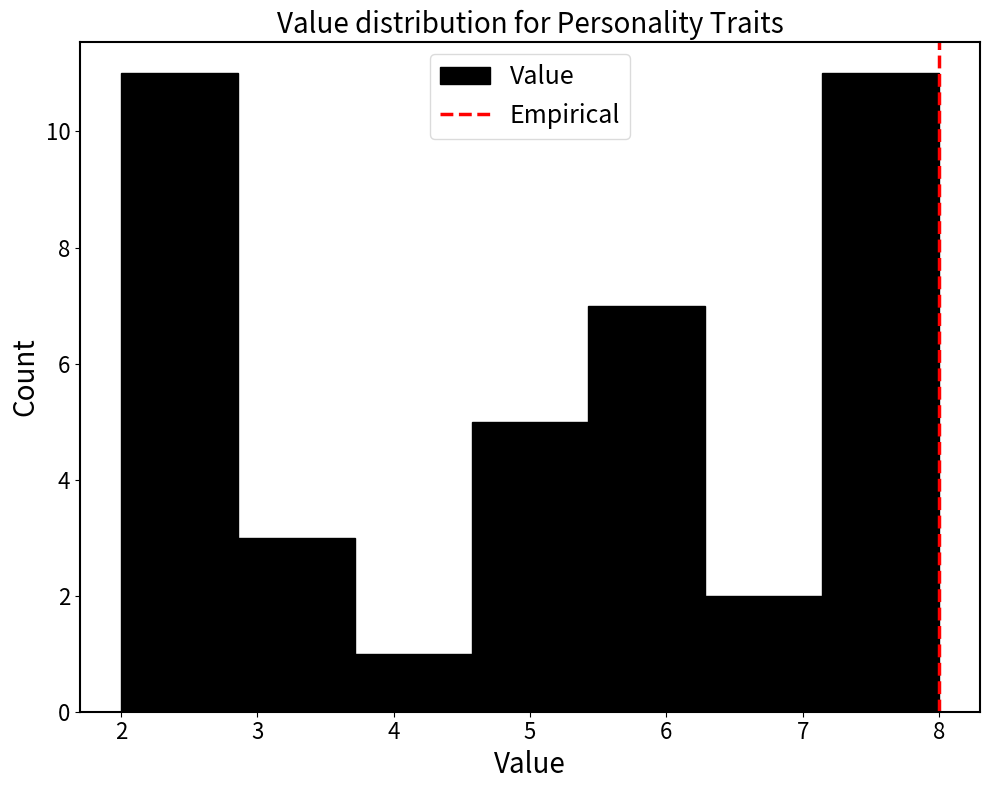

How tall is the bar that spans 4.6 to 5.4 on the x-axis? Neither the bar edges nor the heights are printed on the chart, so give them approximately, as read against the axes.

5